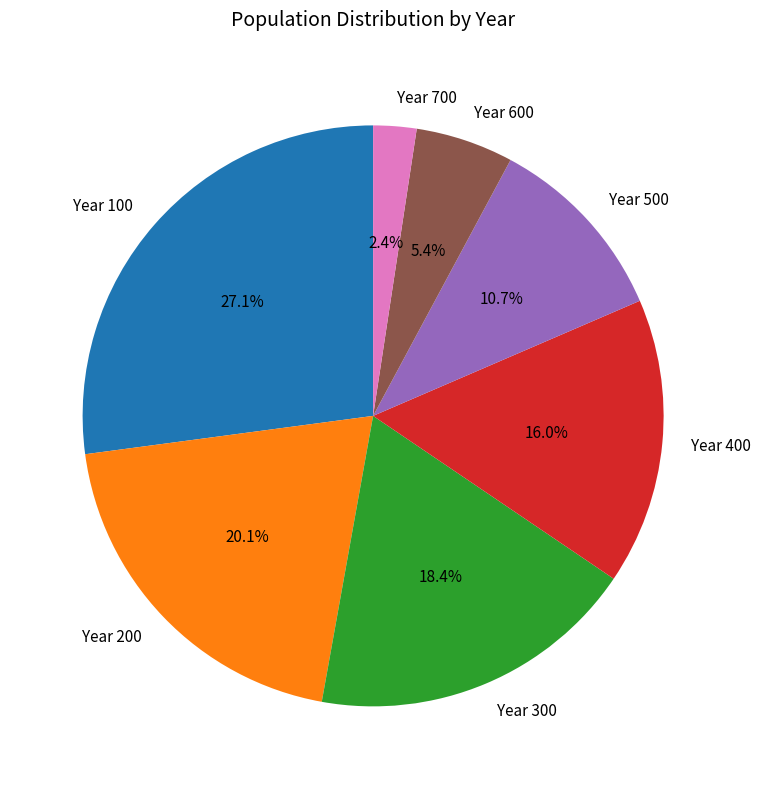

Combined, do Year 600 and Year 200 account for over 50%?

No